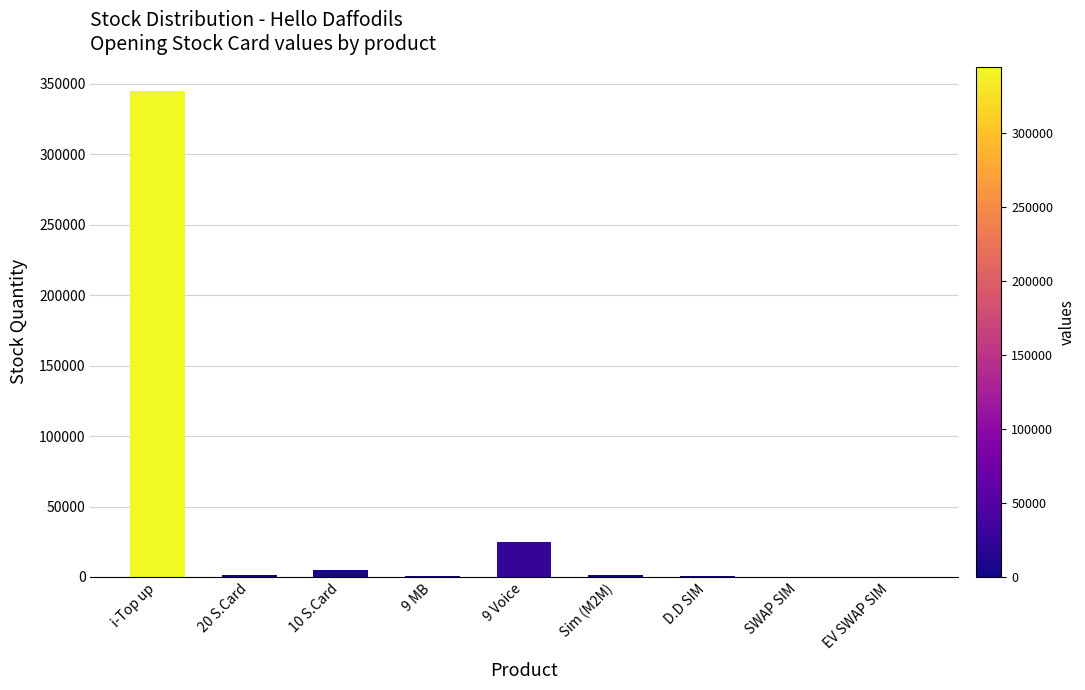

What is the sum of the values at 20 S.Card and D.D SIM?

1955